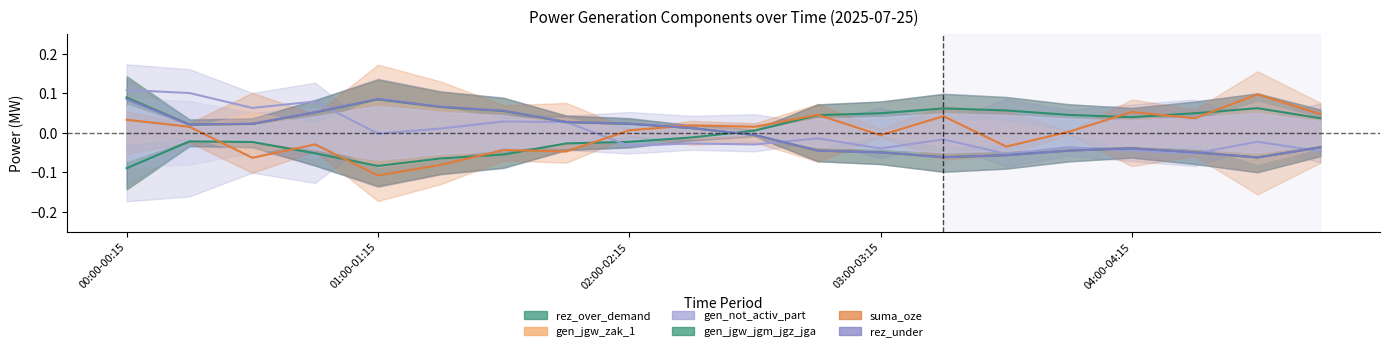

How many values in the gen_jgw_jgm_jgz_jga series are below 0?

10